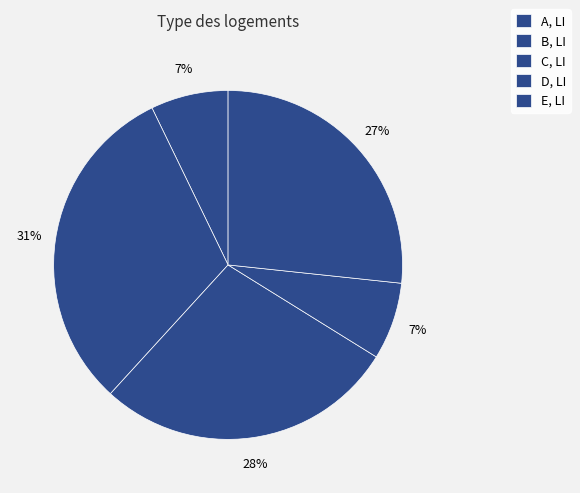

How many slices are in this pie chart?

5